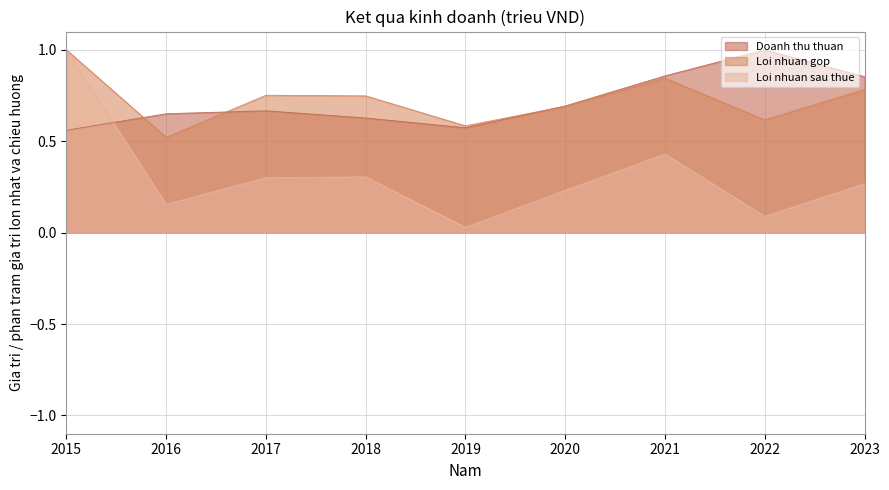

At which category is the sum across all series the highest?

2015